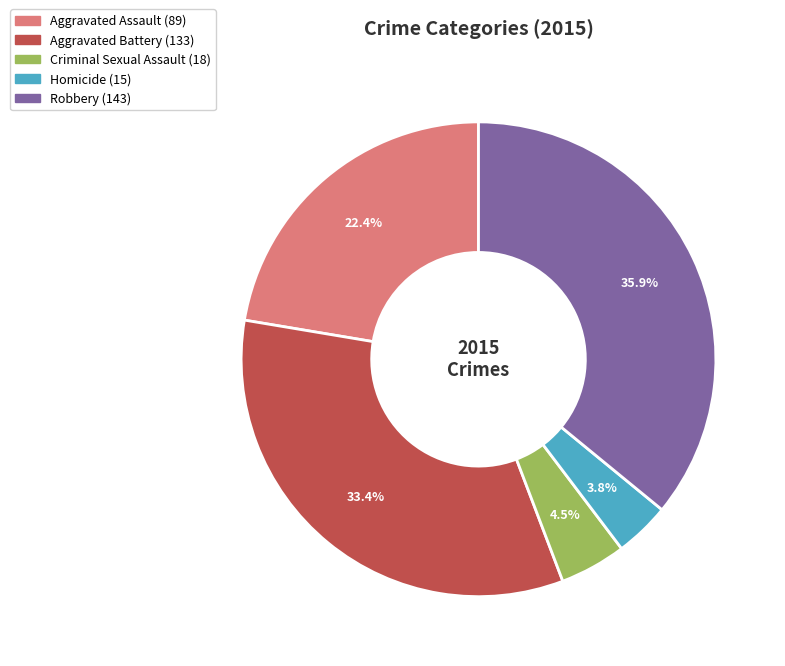

To the nearest percent, what portion does Homicide represent?

4%